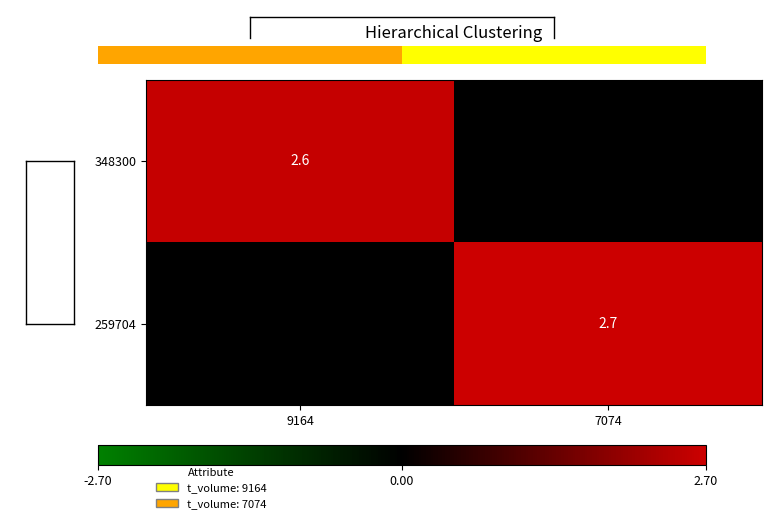

Which has a higher value, 9164 or 7074?

9164